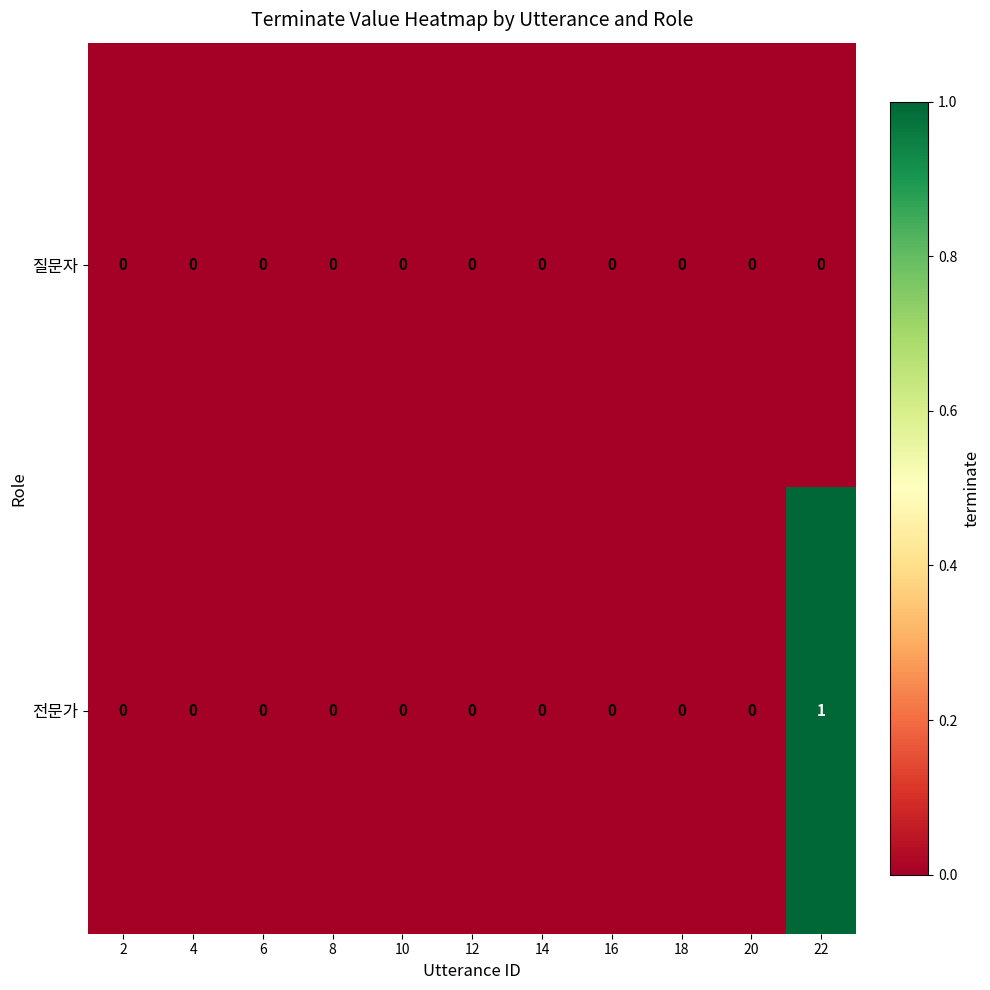

Reading left to right, transcribe all the data shown in this chart.

질문자: 0	0	0	0	0	0	0	0	0	0	0
전문가: 0	0	0	0	0	0	0	0	0	0	1